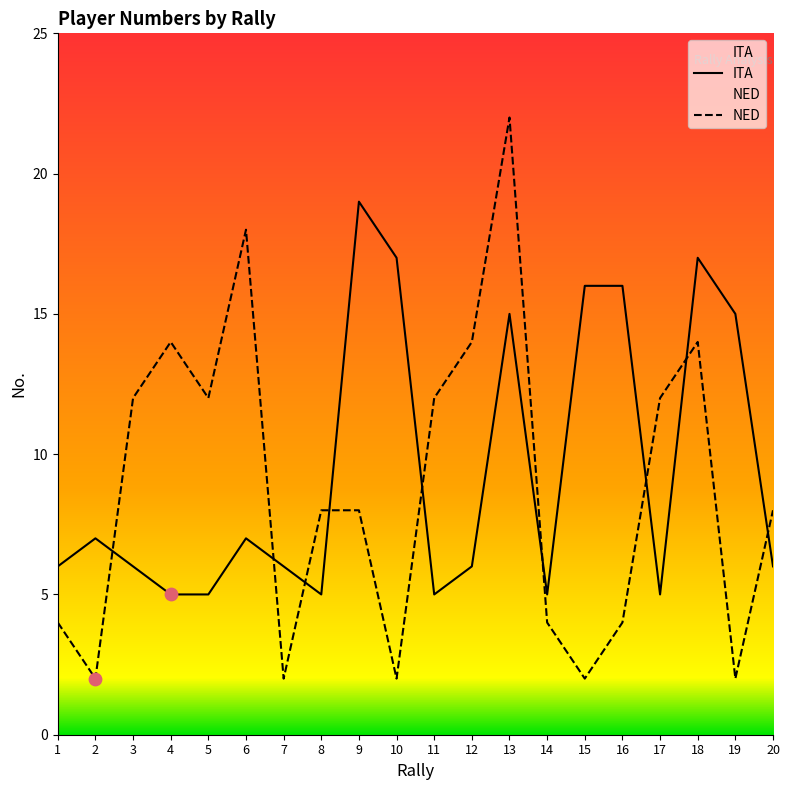

At how many categories does at least one series exceed 21?

1